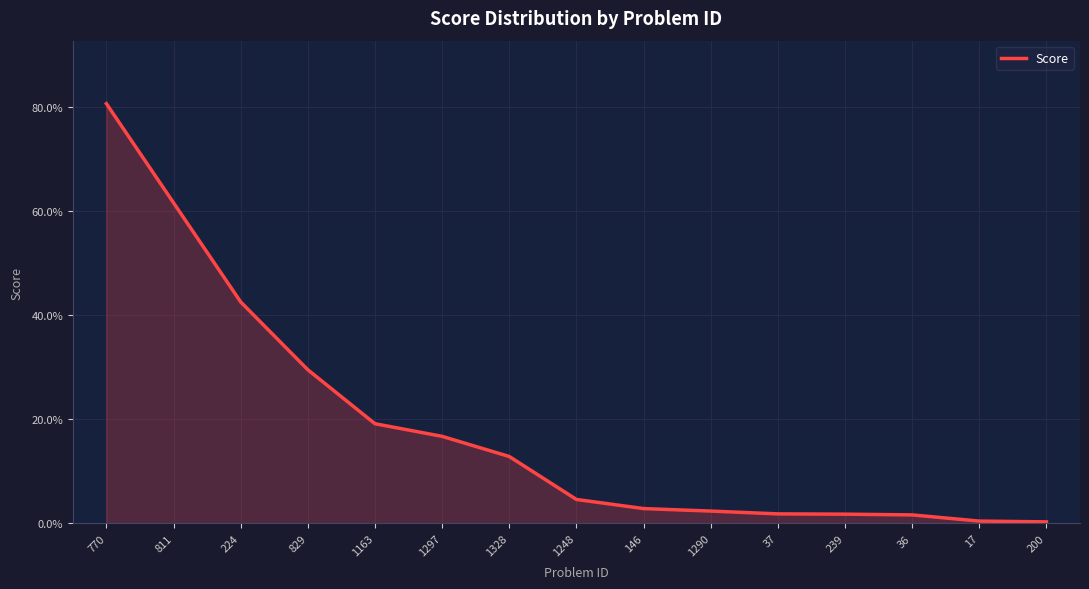

Does the chart have visible grid lines?

Yes